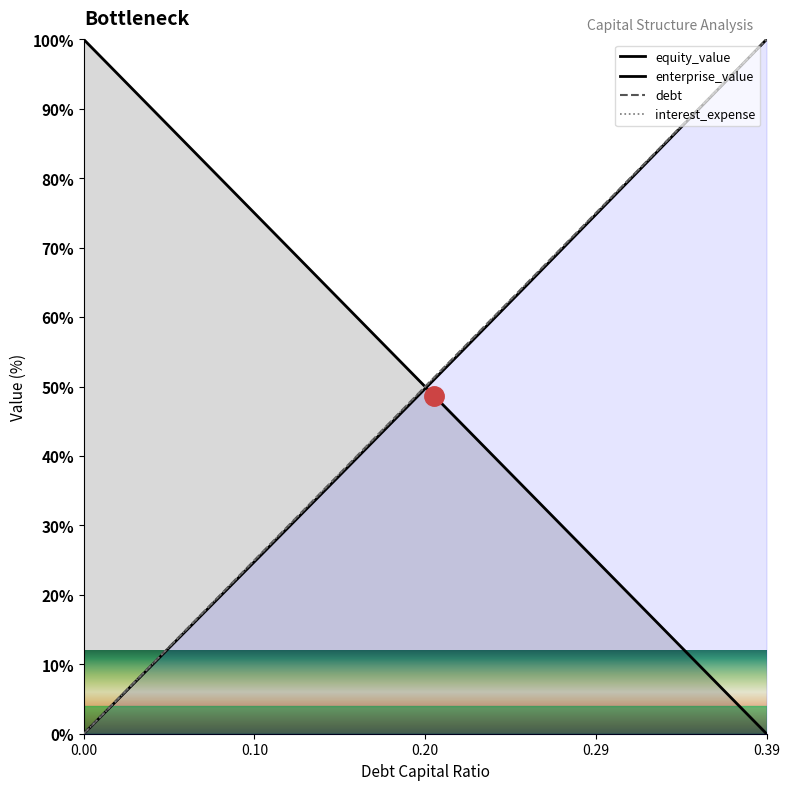

The debt series shows 38.5 at 0.15. True or false?

True